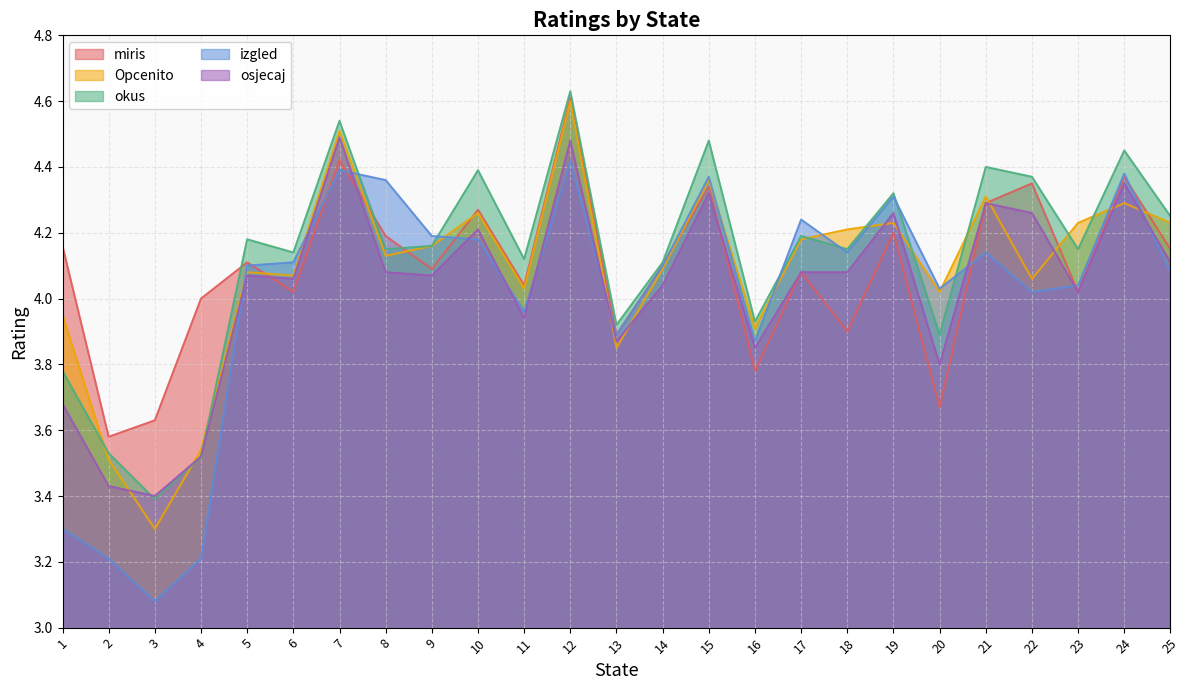

Reading left to right, list all the values displayed in this chart.

miris: 1=4.2	2=3.6	3=3.6	4=4.0	5=4.1	6=4.0	7=4.4	8=4.2	9=4.1	10=4.3	11=4.0	12=4.6	13=3.9	14=4.1	15=4.3	16=3.8	17=4.1	18=3.9	19=4.2	20=3.7	21=4.3	22=4.3	23=4.0	24=4.4	25=4.2
Opcenito: 1=4.0	2=3.5	3=3.3	4=3.5	5=4.1	6=4.1	7=4.5	8=4.1	9=4.2	10=4.3	11=4.0	12=4.6	13=3.9	14=4.1	15=4.4	16=3.9	17=4.2	18=4.2	19=4.2	20=4.0	21=4.3	22=4.1	23=4.2	24=4.3	25=4.2
okus: 1=3.8	2=3.5	3=3.4	4=3.5	5=4.2	6=4.1	7=4.5	8=4.2	9=4.2	10=4.4	11=4.1	12=4.6	13=3.9	14=4.1	15=4.5	16=3.9	17=4.2	18=4.2	19=4.3	20=3.9	21=4.4	22=4.4	23=4.2	24=4.5	25=4.2
izgled: 1=3.3	2=3.2	3=3.1	4=3.2	5=4.1	6=4.1	7=4.4	8=4.4	9=4.2	10=4.2	11=4.0	12=4.4	13=3.9	14=4.1	15=4.4	16=3.9	17=4.2	18=4.1	19=4.3	20=4.0	21=4.1	22=4.0	23=4.0	24=4.4	25=4.1
osjecaj: 1=3.7	2=3.4	3=3.4	4=3.5	5=4.1	6=4.1	7=4.5	8=4.1	9=4.1	10=4.2	11=3.9	12=4.5	13=3.9	14=4.0	15=4.3	16=3.9	17=4.1	18=4.1	19=4.3	20=3.8	21=4.3	22=4.3	23=4.0	24=4.3	25=4.1